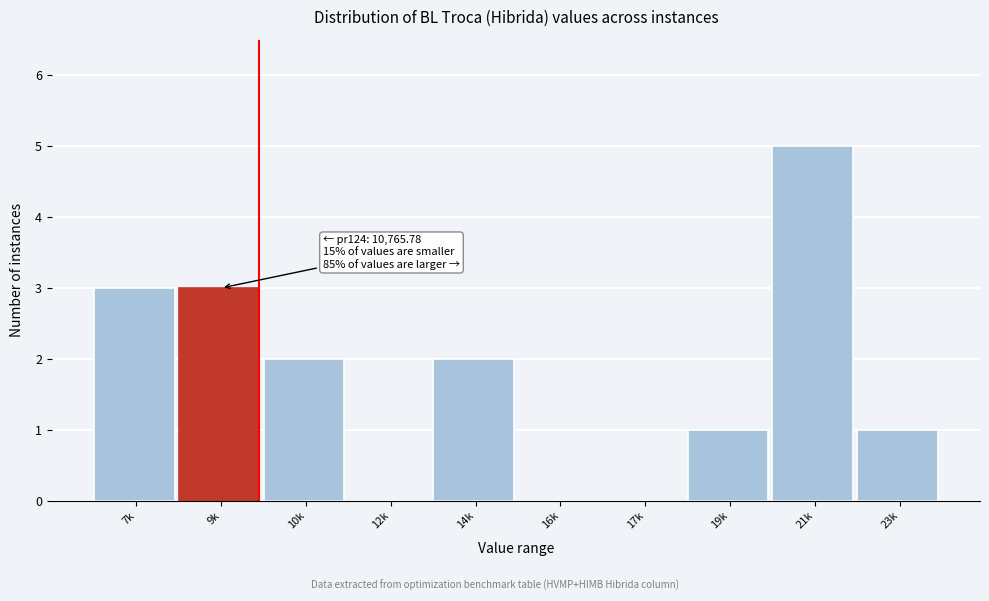

Reading left to right, extract all data points from this chart.

7k=3	9k=3	10k=2	12k=0	14k=2	16k=0	17k=0	19k=1	21k=5	23k=1